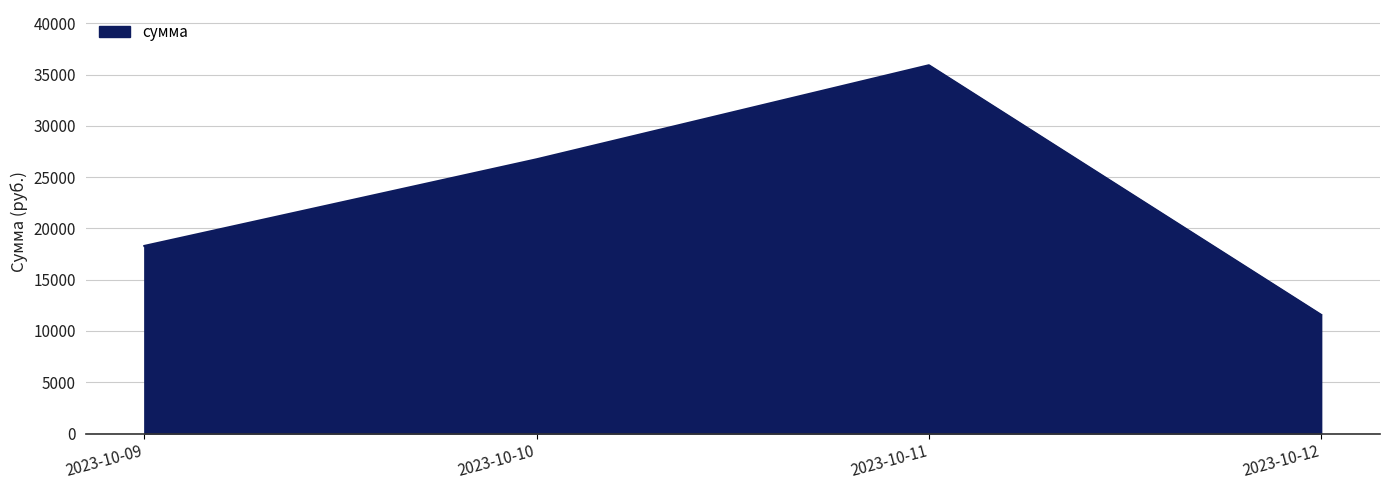

What is the approximate value at 2023-10-09?

18289.6